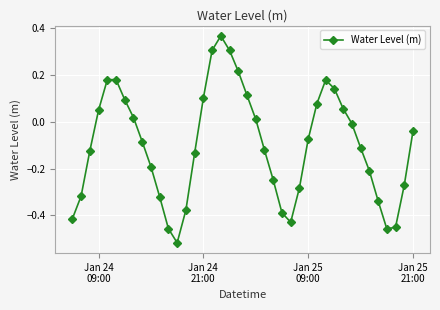

What is the value of the 19th point from the left?

0.3